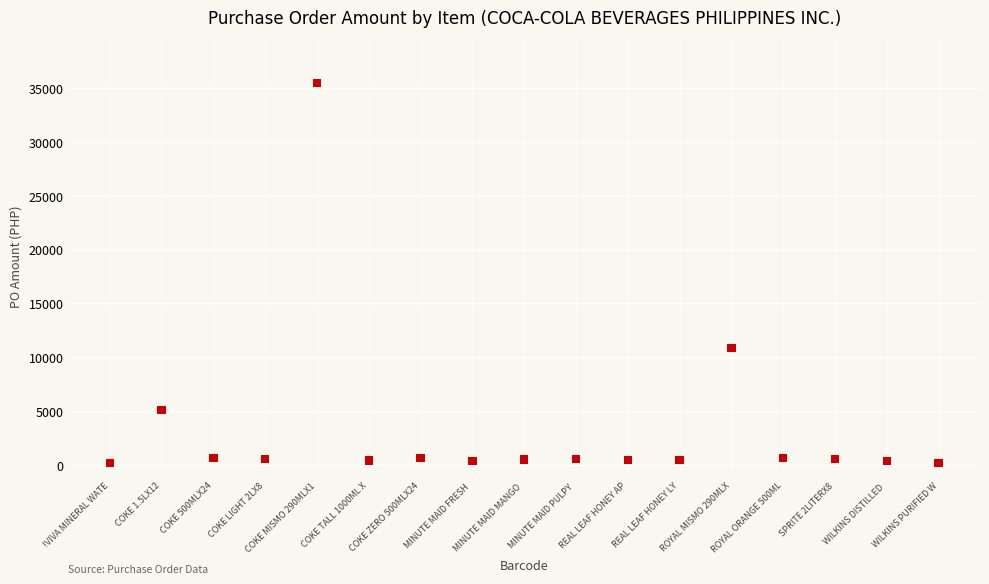

What is the range of Y values (max minus min)?

35305.0